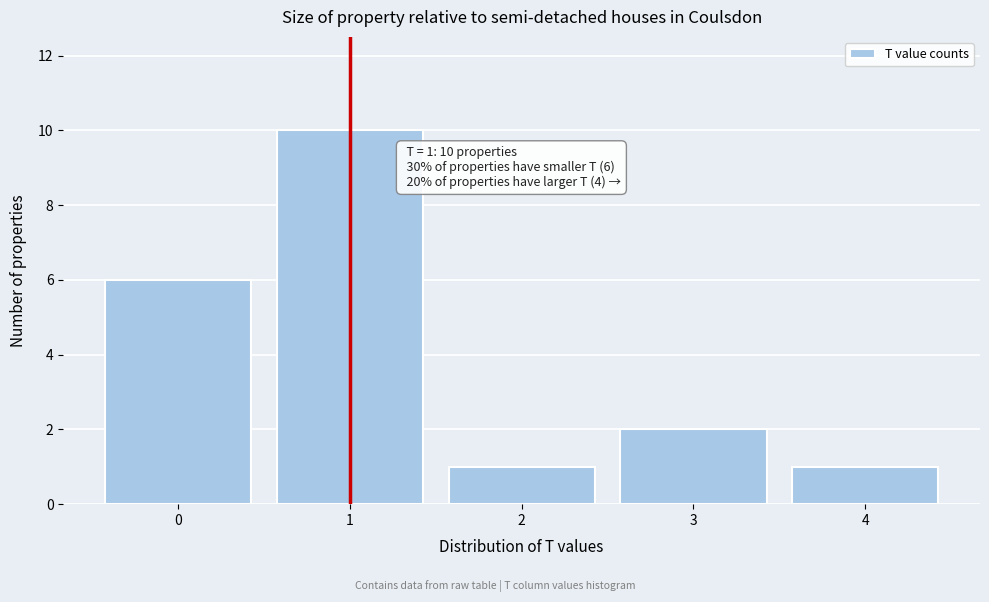

Over which range of the x-axis is the bar tallest?

0.5 to 1.5